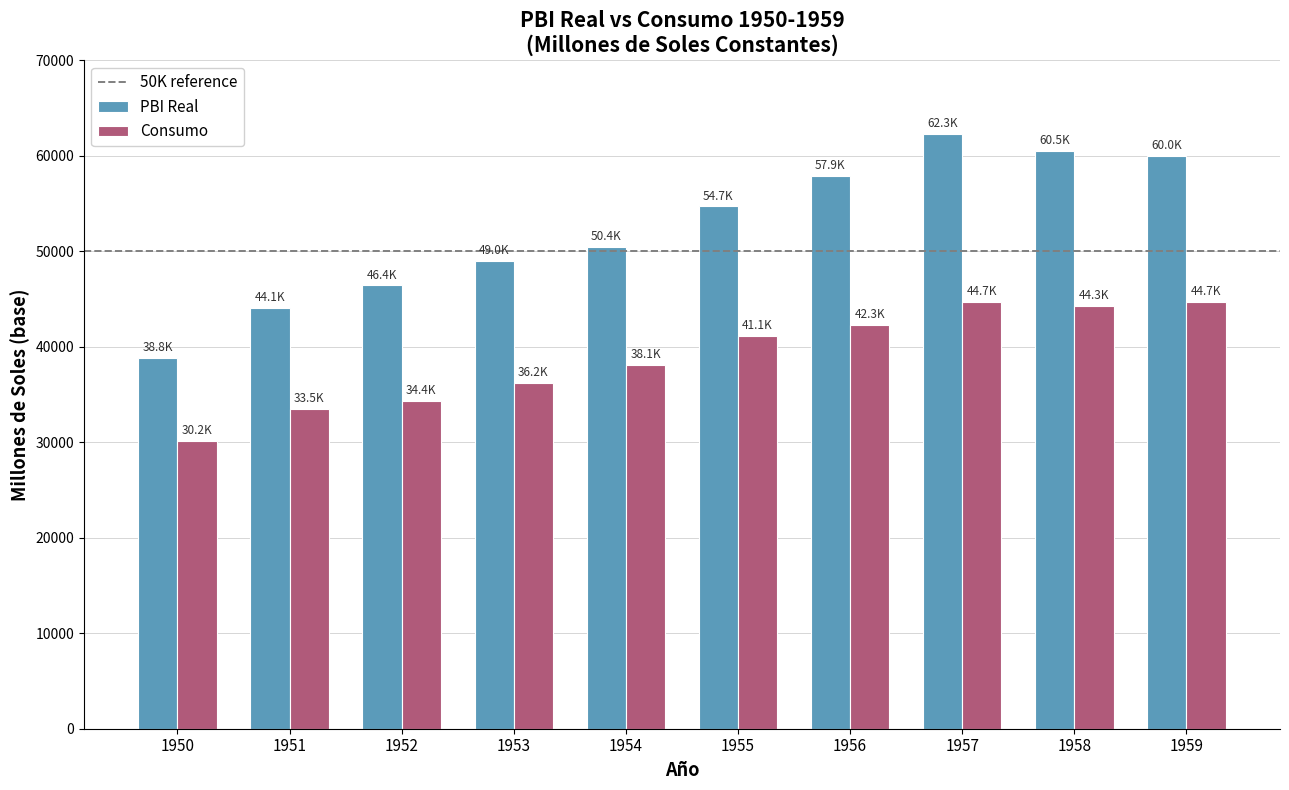

At which category does the chart reach its peak across all series?

1957